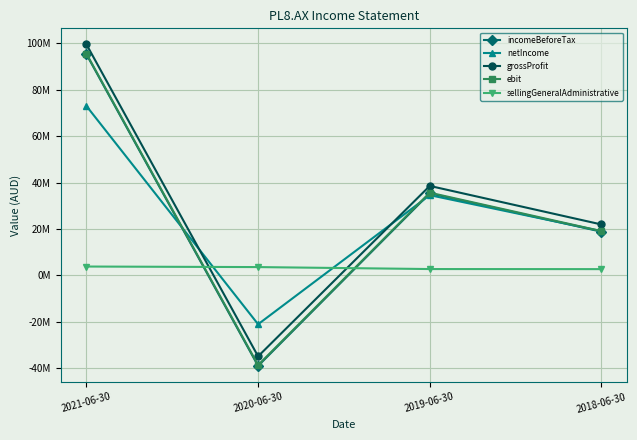

Rank the series at 2020-06-30 from highest to lowest value.

sellingGeneralAdministrative, netIncome, grossProfit, ebit, incomeBeforeTax